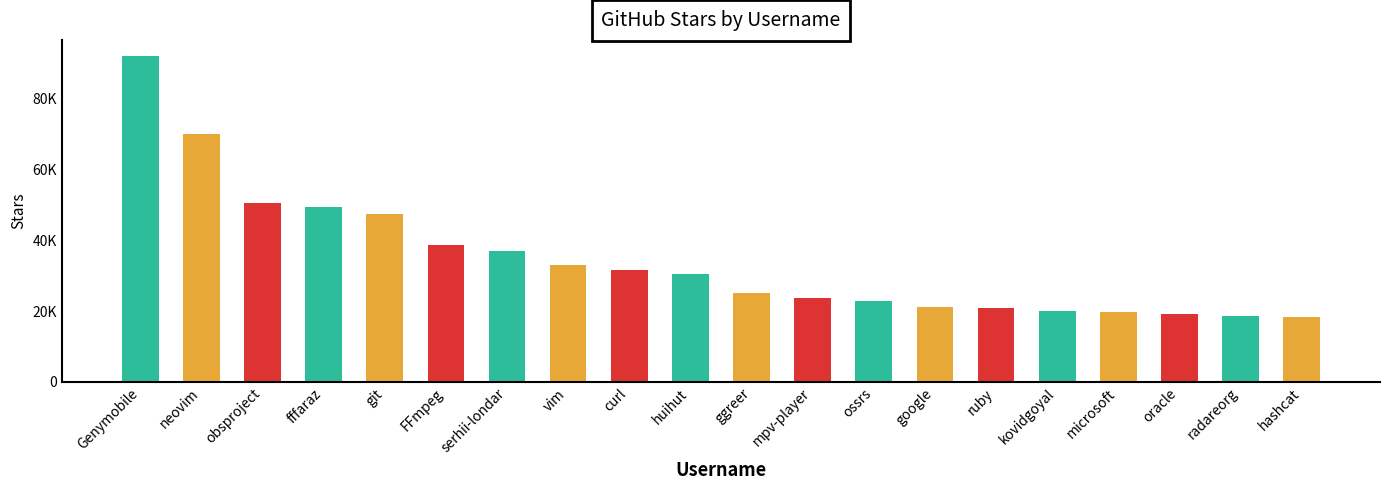

Are the bars horizontal?

No